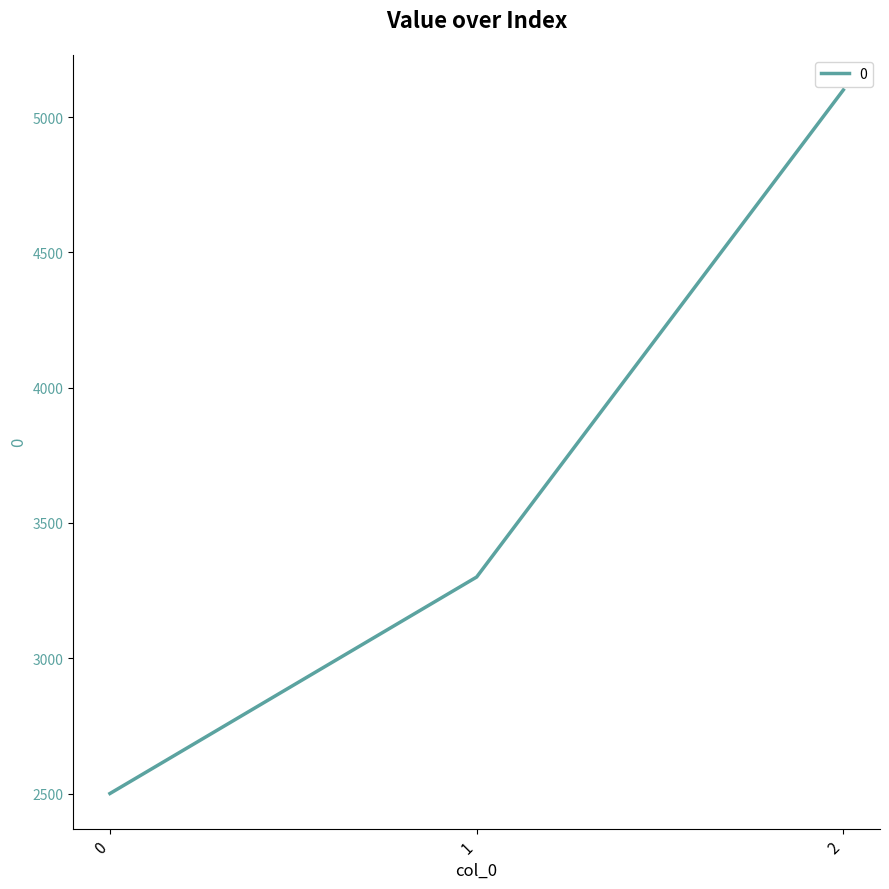

Reading left to right, extract all data points from this chart.

2500	3300	5100